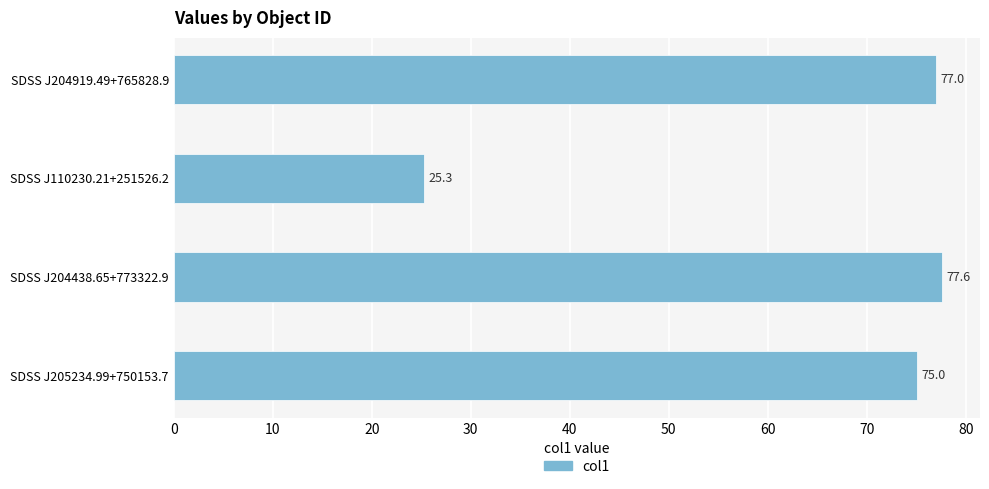

Is it true that the value at SDSS J110230.21+251526.2 is 11.9?

False